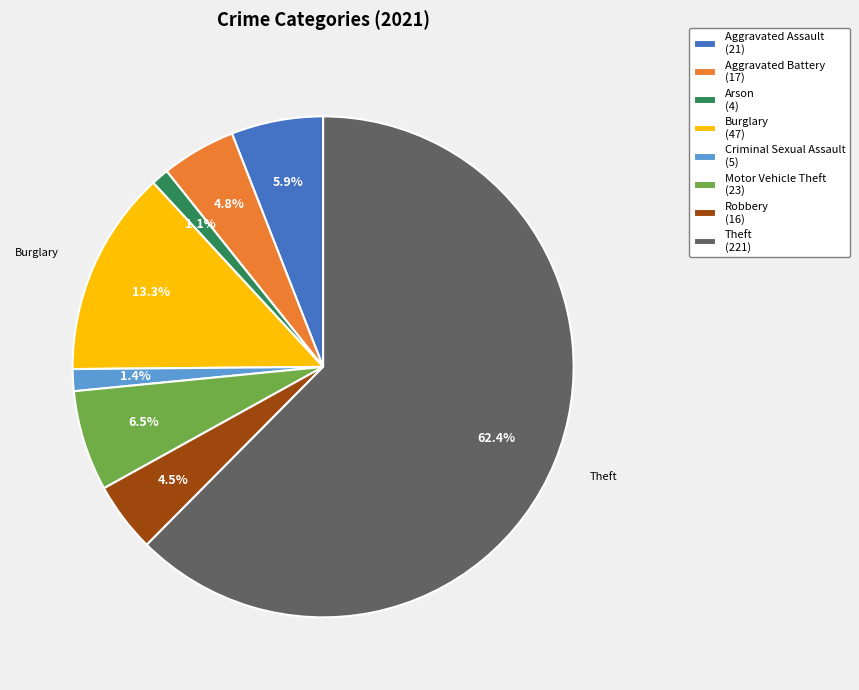

What is the total percentage of Motor Vehicle Theft (23) and Aggravated Assault (21)?

12.4%